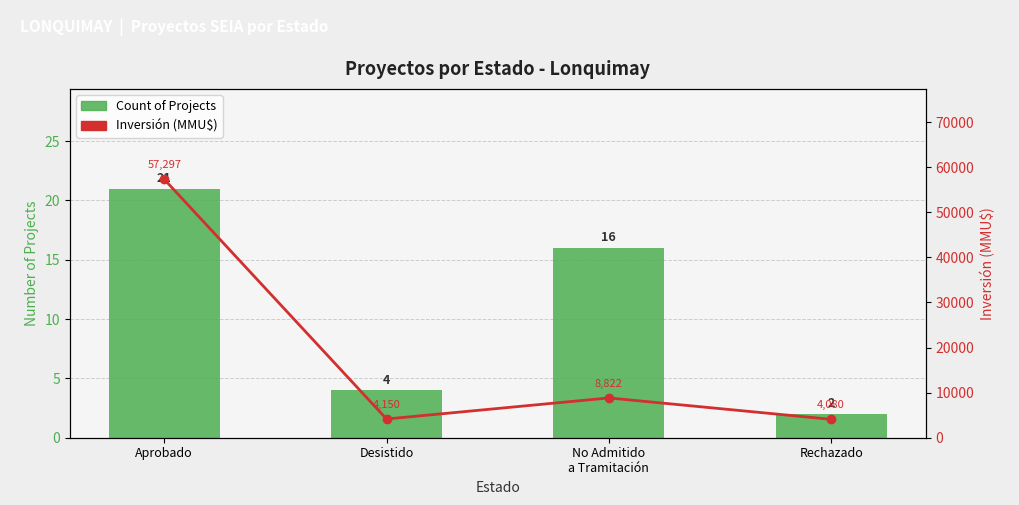

List the series in order of their peak value, highest first.

Inversión (MMU$), Count of Projects